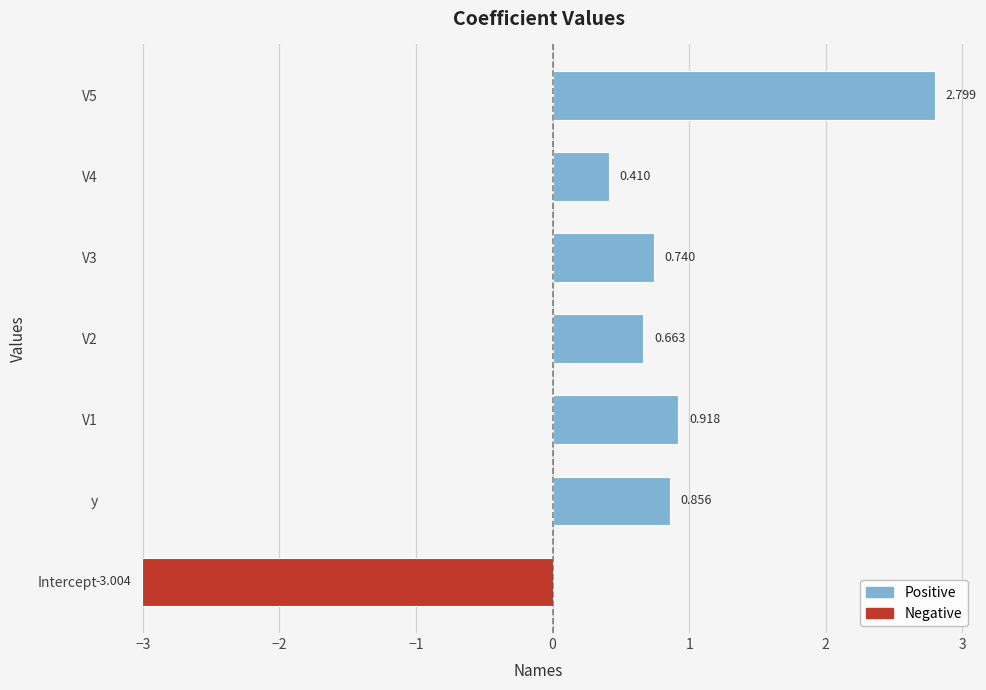

At which category does the chart reach its minimum across all series?

Intercept